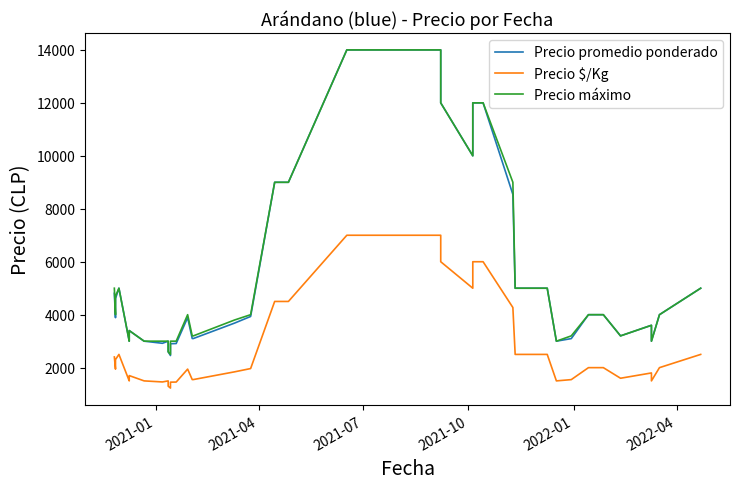

What is the maximum value for Precio $/Kg?

7000